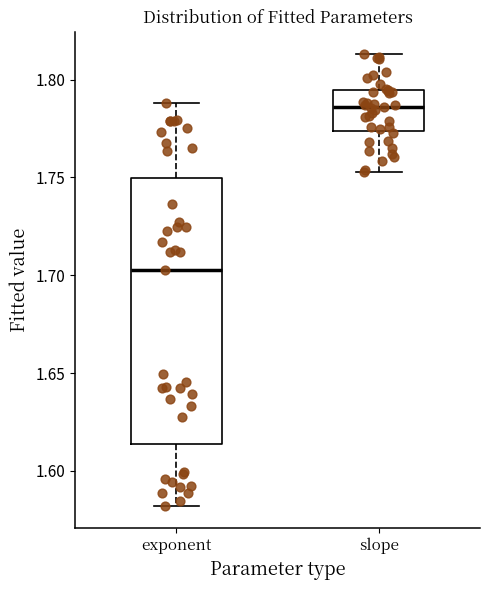

Where is the lower edge of the box for slope on the y-axis? The values are not printed on the chart, so give them approximately, as read against the axis.

1.775